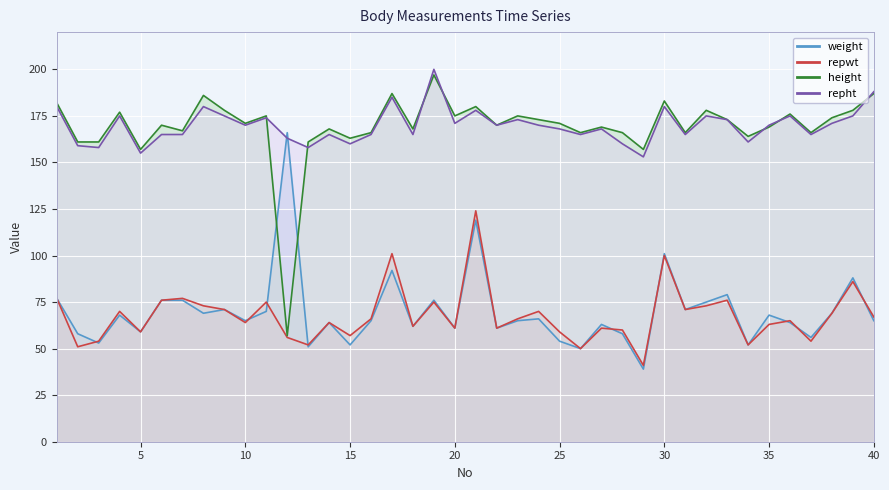

Is it true that repwt equals 70 at 24?

True